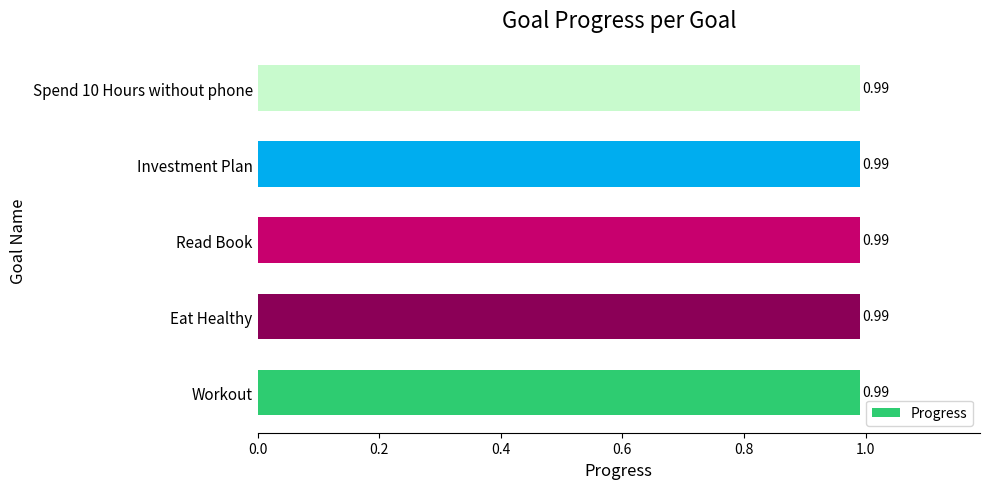

What is the value of the Progress bar at the 2nd from the left?

1.0